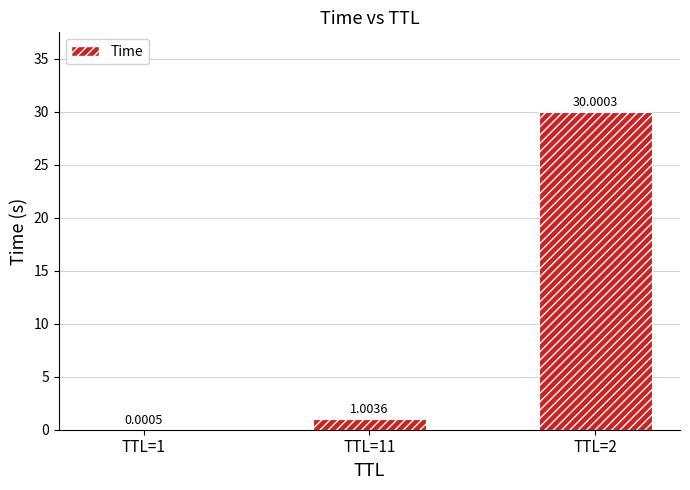

At which category does the chart reach its peak across all series?

TTL=2